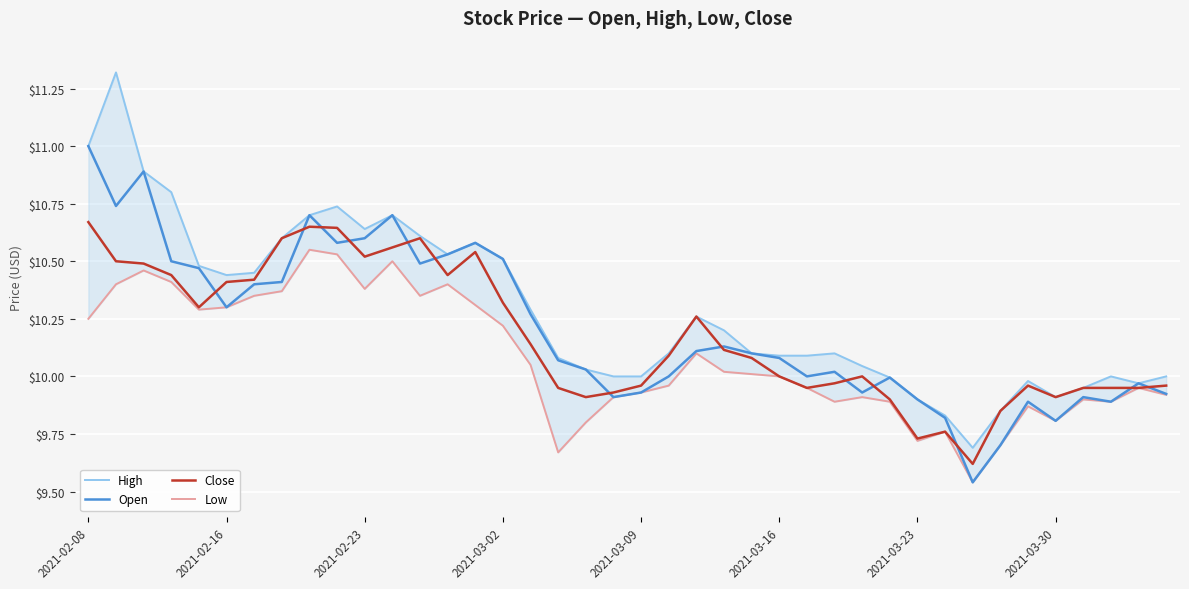

Count the number of data series in this chart.

4